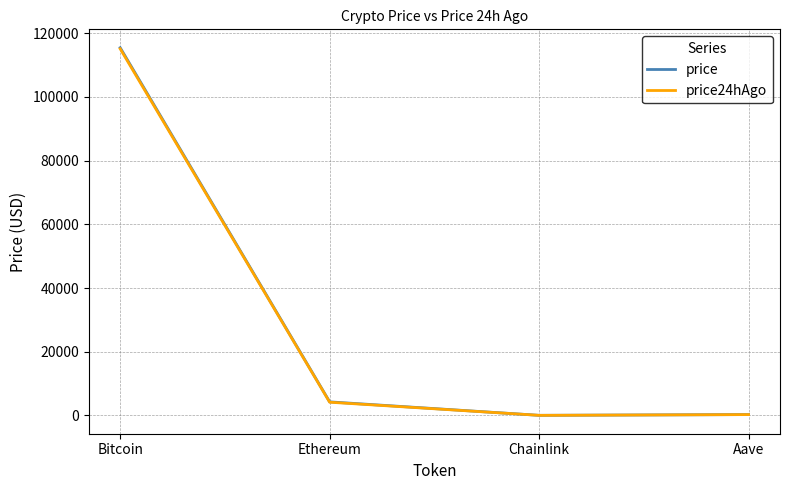

What is the sum of all price values?

119983.1